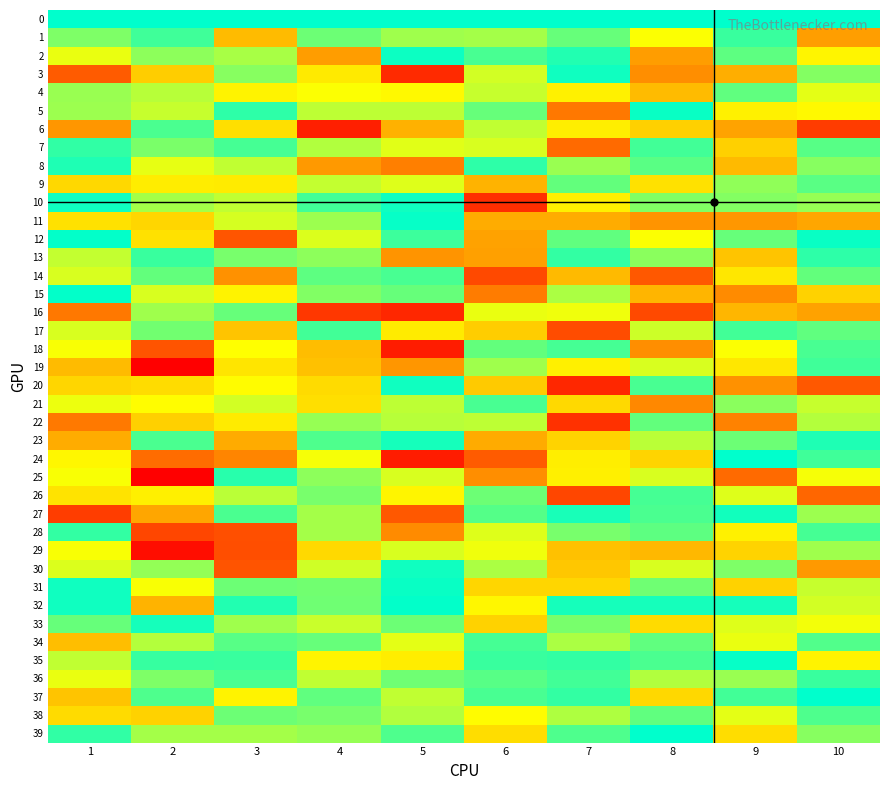

Reading left to right, extract all data points from this chart.

0: 1=480	2=480	3=480	4=480	5=480	6=480	7=480	8=480	9=480	10=480
1: 1=416	2=447	3=281	4=424	5=399	6=396	7=428	8=352	9=450	10=253
2: 1=361	2=408	3=394	4=250	5=473	6=443	7=462	8=250	9=432	10=340
3: 1=183	2=300	3=411	4=328	5=134	6=373	7=472	8=235	9=267	10=412
4: 1=401	2=387	3=337	4=352	5=344	6=378	7=336	8=281	9=431	10=363
5: 1=400	2=378	3=457	4=383	5=384	6=427	7=213	8=474	9=336	10=343
6: 1=243	2=441	3=317	4=122	5=270	6=381	7=333	8=303	9=257	10=152
7: 1=455	2=417	3=444	4=389	5=365	6=370	7=199	8=446	9=302	10=435
8: 1=464	2=362	3=381	4=246	5=220	6=457	7=401	8=433	9=279	10=411
9: 1=310	2=332	3=330	4=380	5=367	6=273	7=429	8=319	9=406	10=434
10: 1=472	2=395	3=381	4=446	5=472	6=138	7=334	8=413	9=412	10=403
11: 1=320	2=308	3=371	4=400	5=476	6=266	7=266	8=241	9=245	10=260
12: 1=477	2=319	3=178	4=368	5=449	6=255	7=431	8=351	9=428	10=475
13: 1=380	2=451	3=418	4=408	5=242	6=254	7=453	8=409	9=291	10=457
14: 1=369	2=429	3=239	4=432	5=443	6=166	7=280	8=181	9=326	10=429
15: 1=478	2=370	3=338	4=413	5=428	6=217	7=393	8=275	9=232	10=304
16: 1=212	2=399	3=427	4=147	5=131	6=361	7=357	8=166	9=277	10=255
17: 1=370	2=422	3=291	4=445	5=330	6=300	7=168	8=375	9=445	10=431
18: 1=353	2=176	3=349	4=282	5=120	6=429	7=444	8=236	9=351	10=443
19: 1=281	2=90	3=324	4=288	5=243	6=398	7=334	8=369	9=325	10=447
20: 1=308	2=315	3=347	4=313	5=472	6=297	7=131	8=442	9=238	10=181
21: 1=359	2=348	3=373	4=318	5=384	6=442	7=311	8=229	9=409	10=378
22: 1=214	2=303	3=330	4=403	5=387	6=383	7=141	8=429	9=224	10=388
23: 1=266	2=441	3=265	4=439	5=468	6=264	7=305	8=385	9=424	10=464
24: 1=342	2=200	3=226	4=354	5=119	6=184	7=333	8=307	9=479	10=448
25: 1=353	2=91	3=460	4=407	5=369	6=236	7=334	8=370	9=199	10=354
26: 1=322	2=335	3=385	4=419	5=340	6=424	7=163	8=444	9=367	10=194
27: 1=153	2=260	3=441	4=396	5=180	6=436	7=467	8=441	9=470	10=400
28: 1=453	2=162	3=171	4=396	5=233	6=366	7=418	8=432	9=336	10=444
29: 1=353	2=105	3=170	4=312	5=369	6=357	7=287	8=278	9=306	10=399
30: 1=368	2=405	3=176	4=374	5=472	6=393	7=294	8=370	9=416	10=246
31: 1=471	2=353	3=425	4=421	5=474	6=308	7=309	8=423	9=304	10=379
32: 1=471	2=273	3=463	4=423	5=477	6=342	7=469	8=469	9=469	10=372
33: 1=427	2=469	3=398	4=377	5=424	6=304	7=418	8=313	9=366	10=356
34: 1=284	2=388	3=435	4=428	5=364	6=444	7=392	8=430	9=361	10=438
35: 1=382	2=452	3=450	4=339	5=332	6=451	7=453	8=441	9=476	10=337
36: 1=361	2=415	3=442	4=381	5=423	6=435	7=446	8=390	9=402	10=451
37: 1=291	2=440	3=337	4=430	5=382	6=443	7=454	8=310	9=445	10=480
38: 1=313	2=304	3=424	4=418	5=390	6=347	7=391	8=430	9=363	10=439
39: 1=455	2=395	3=396	4=403	5=440	6=316	7=439	8=479	9=316	10=411